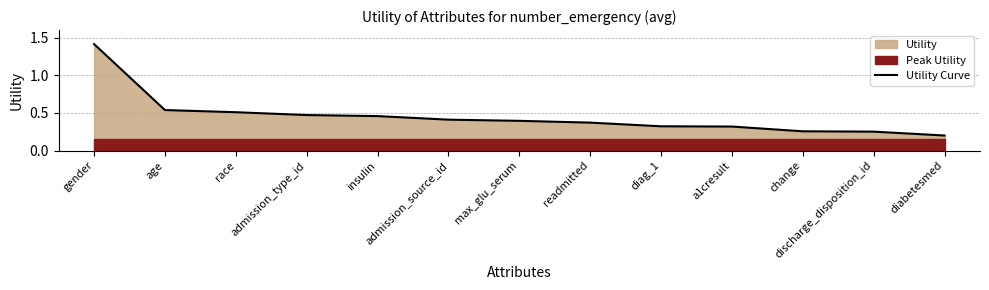

Reading right to left, list all the values displayed in this chart.

0.2	0.3	0.3	0.3	0.3	0.4	0.4	0.4	0.5	0.5	0.5	0.5	1.4